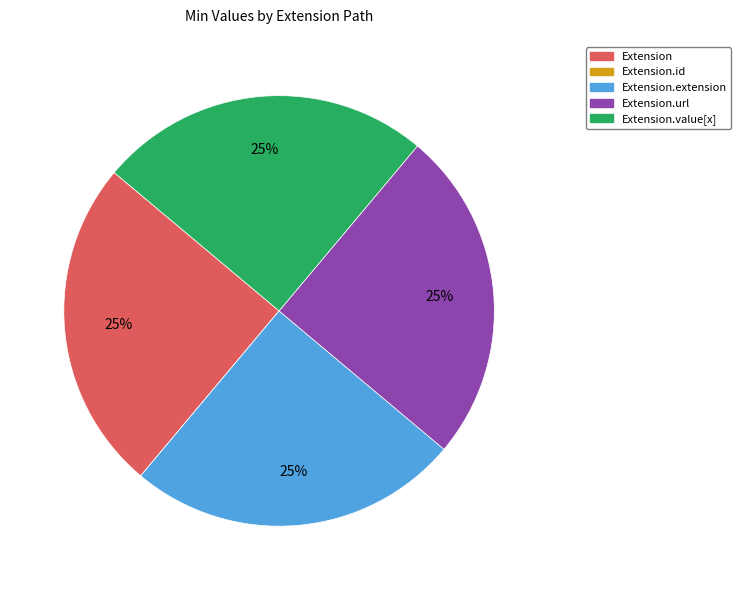

Does Extension represent more than half of the total?

No